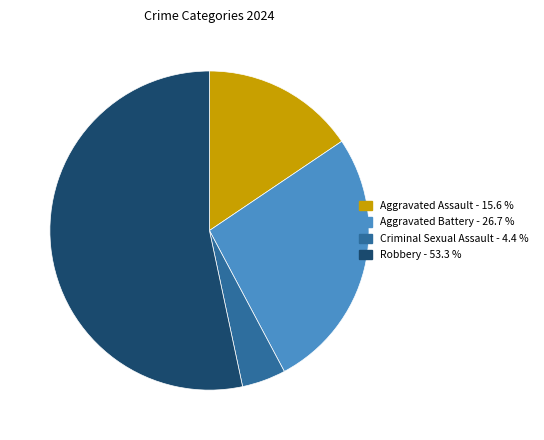

Which category has the biggest portion of the pie?

Robbery